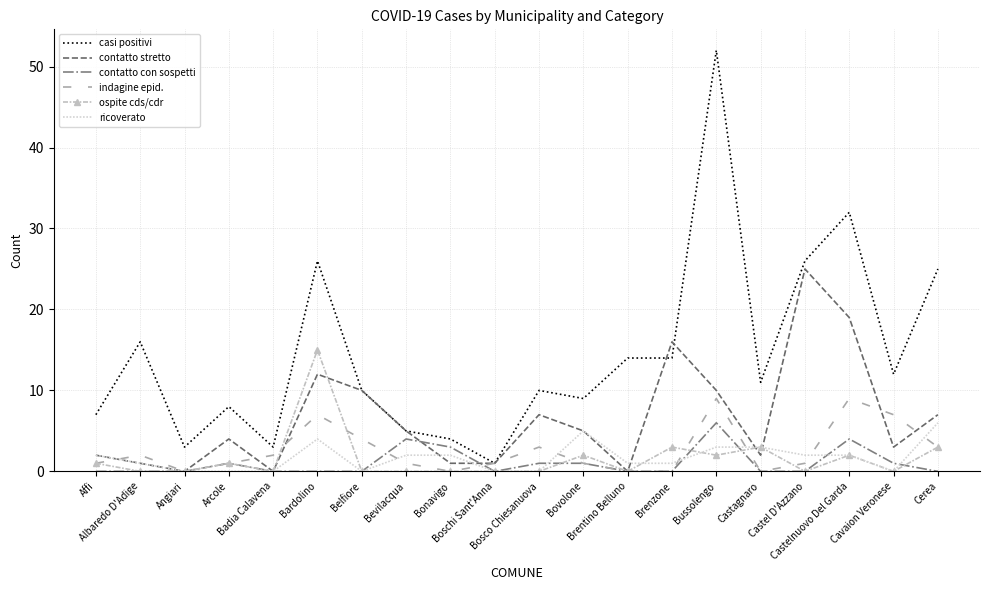

What is the greatest value displayed?

52